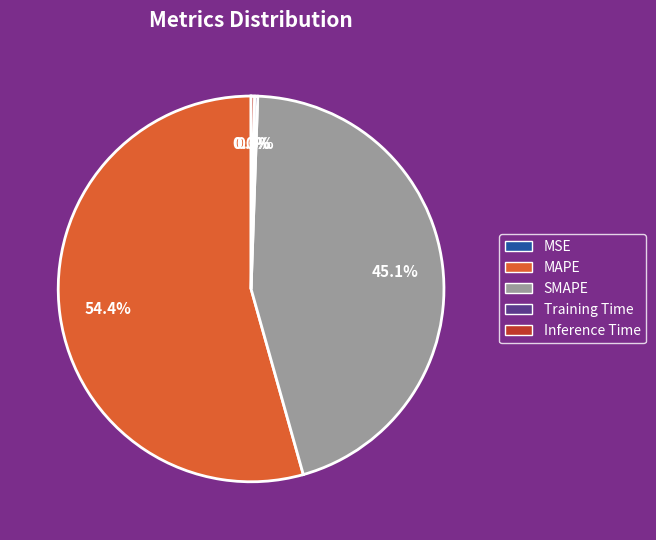

What portion of the pie excludes Inference Time?

99.7%